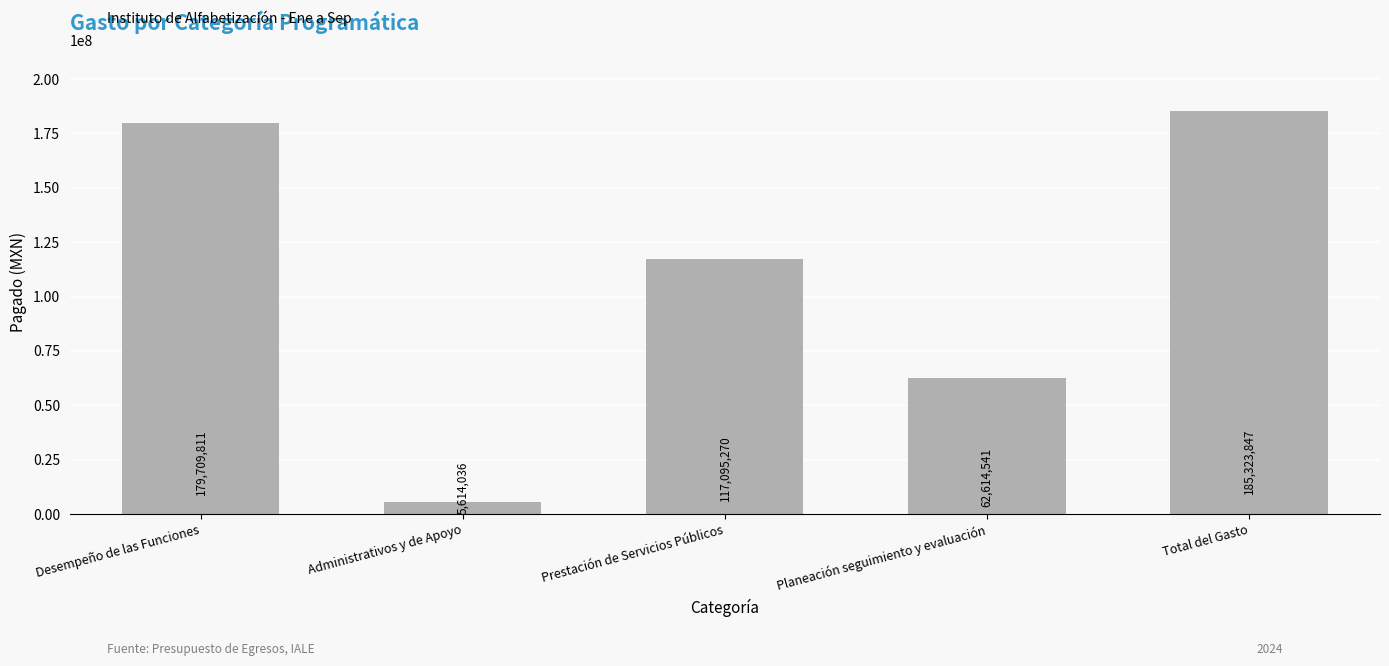

The chart shows a value of 117095269.8 at Prestación de Servicios Públicos. True or false?

True